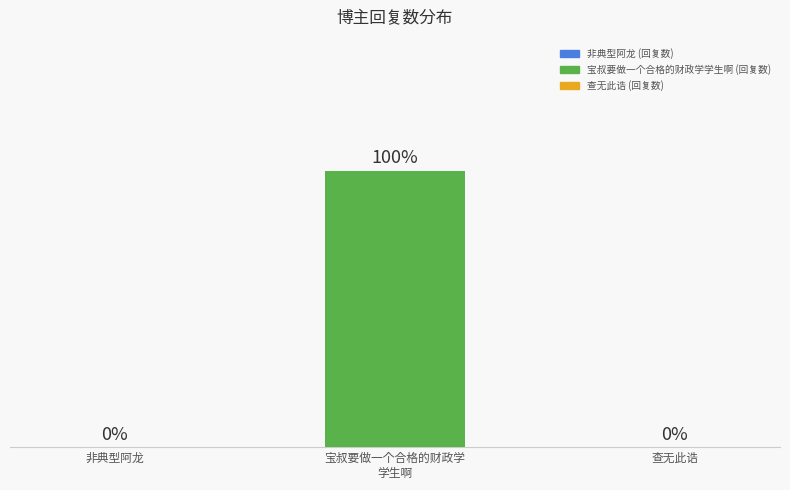

Are the bars horizontal?

No